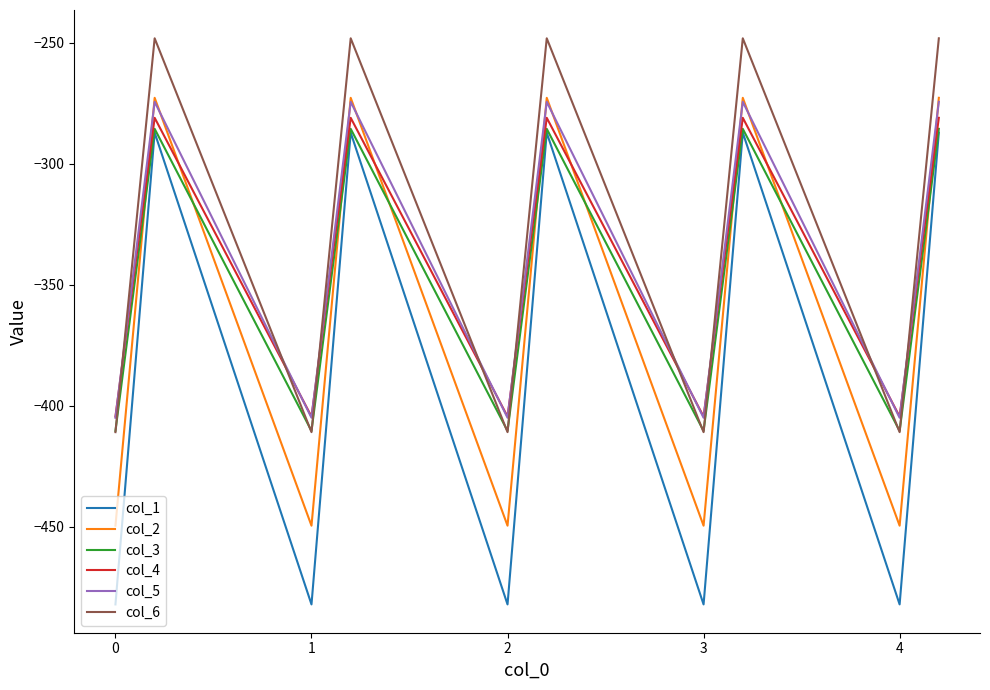

What is the lowest value of the col_3 series?

-410.3